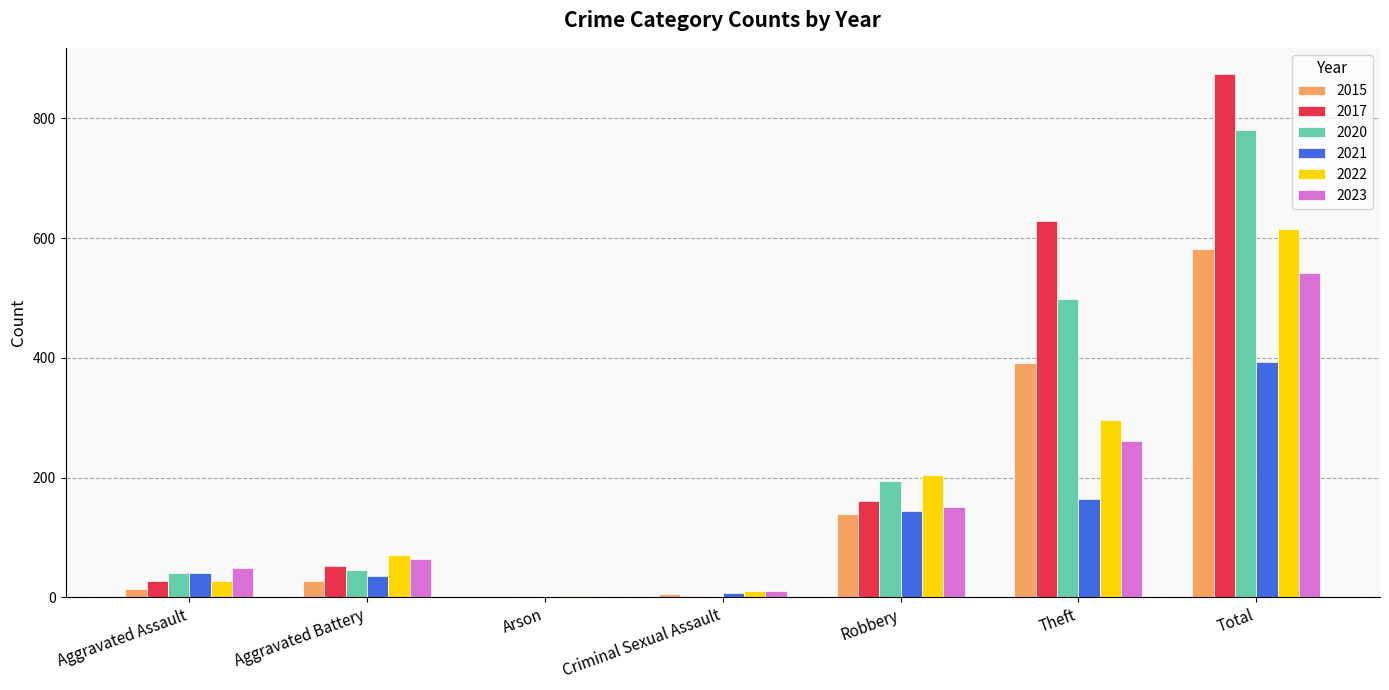

How many series are shown in this chart?

6